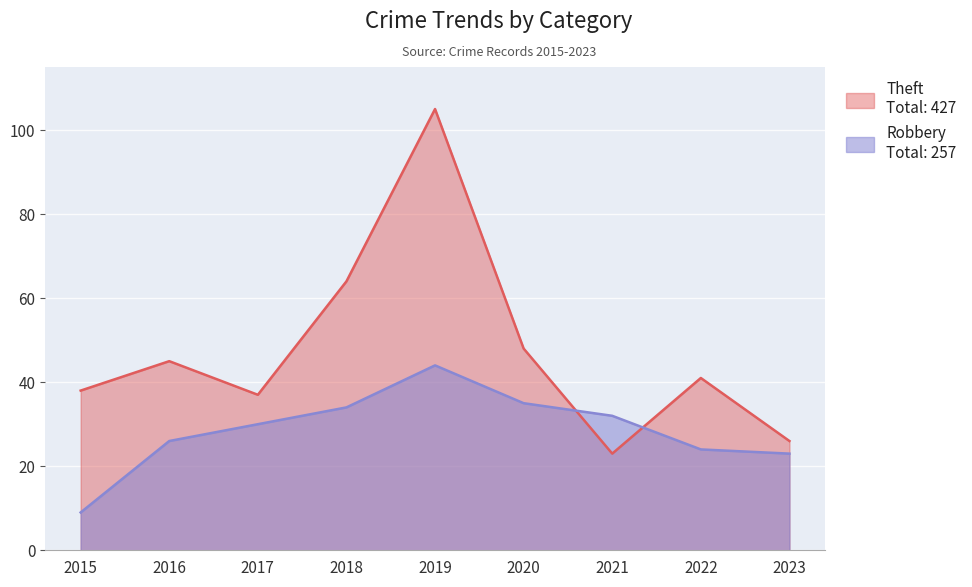

Which has a higher value, 2023 or 2018?

2018